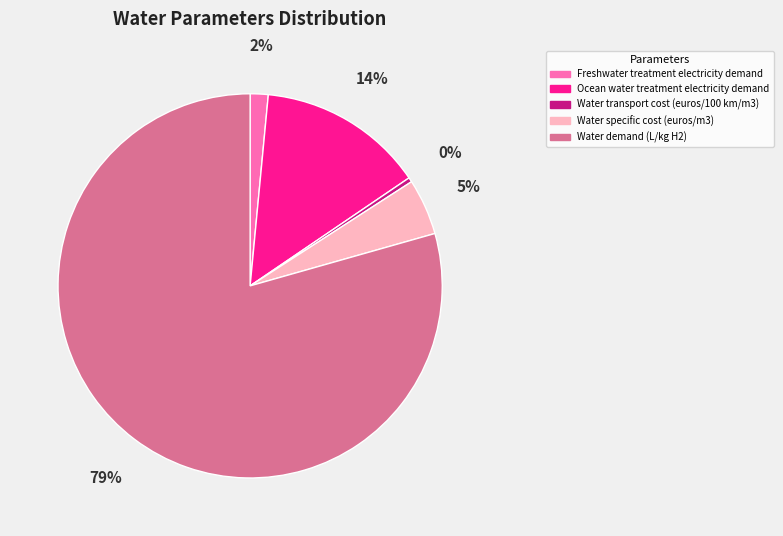

What percentage is the Water demand (L/kg H2) slice, to the nearest percent?

79%